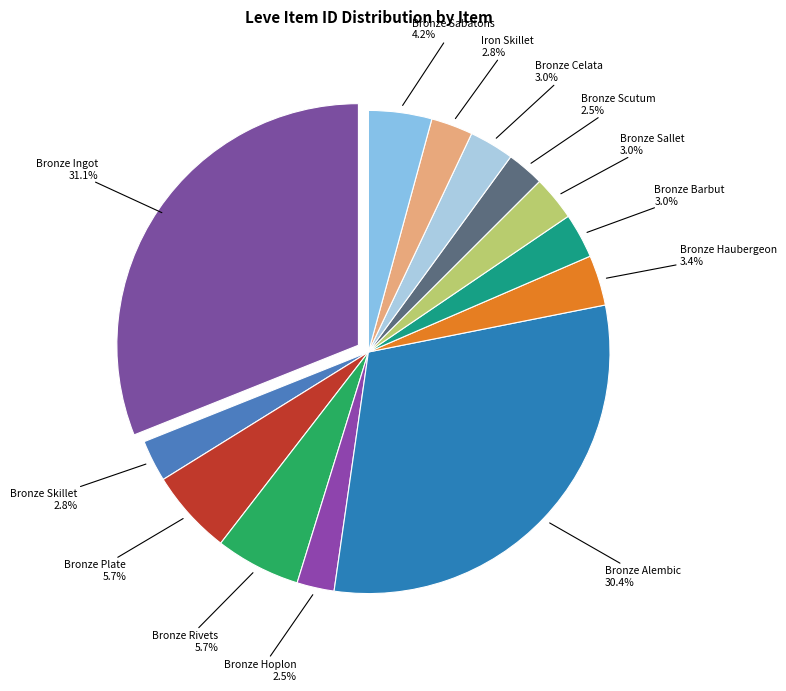

To the nearest percent, what portion does Bronze Skillet represent?

3%